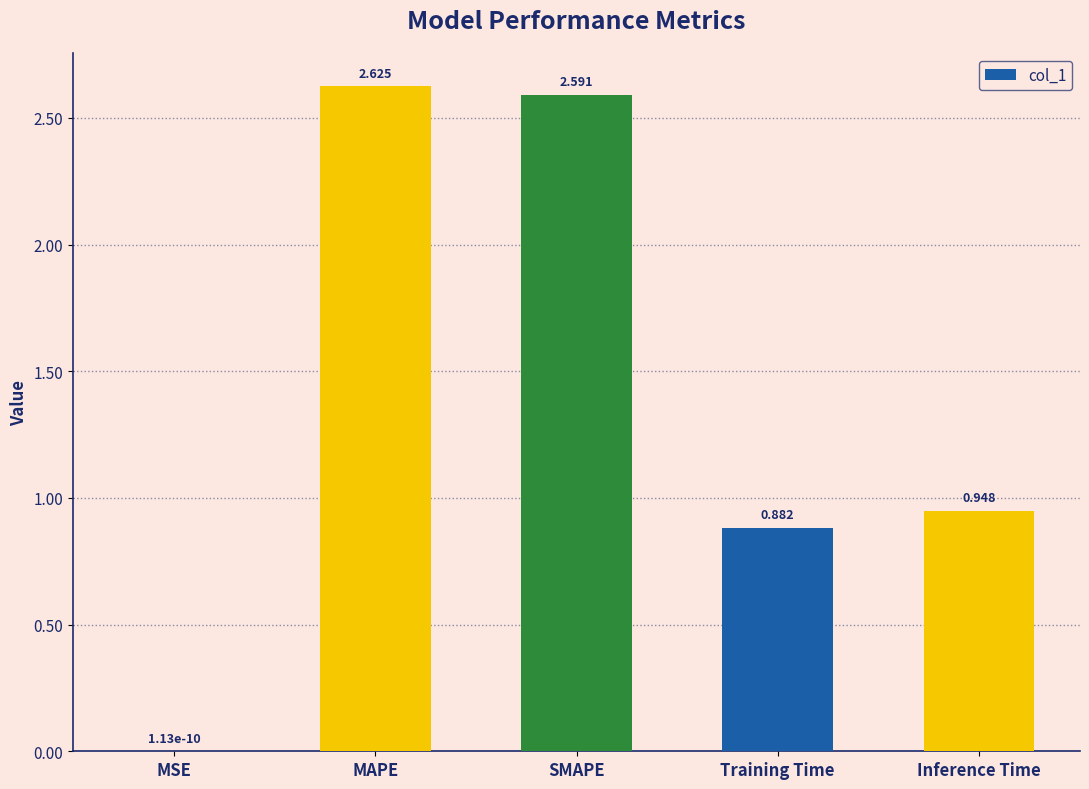

Which label corresponds to the largest value in the chart?

MAPE